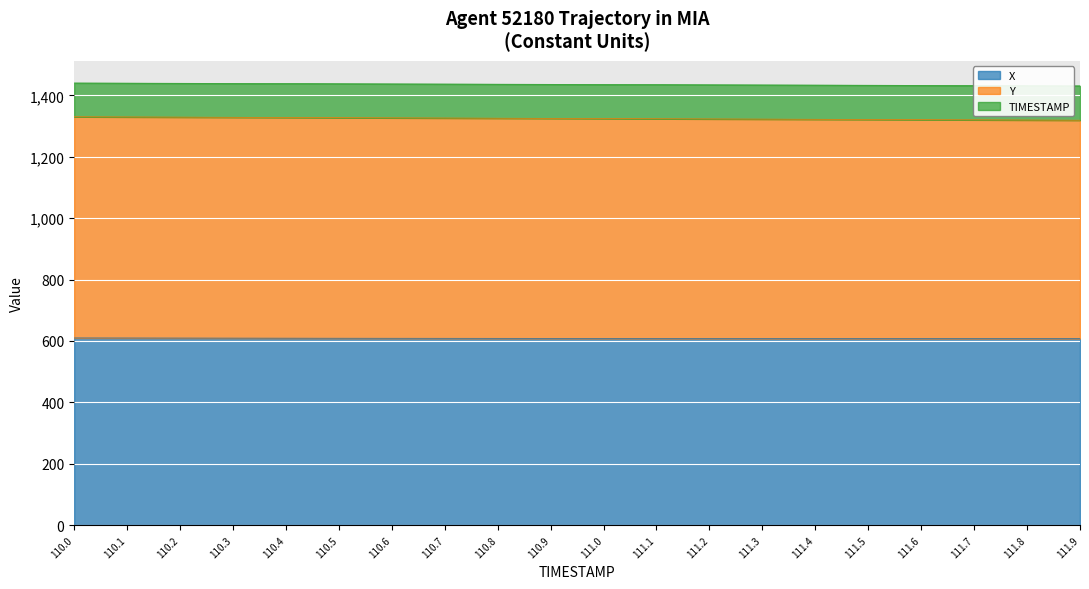

What is the maximum value for X?

609.8